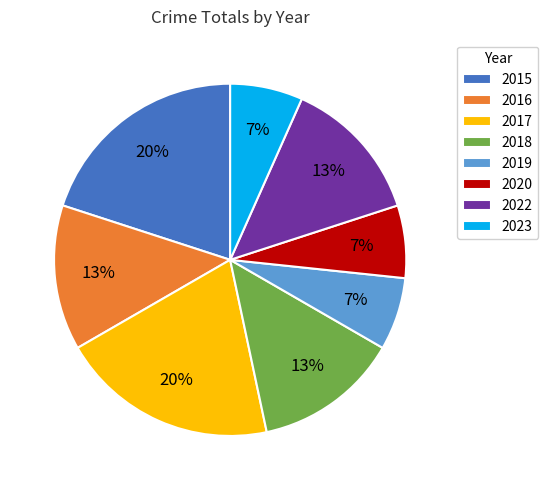

Between 2017 and 2016, which is larger?

2017